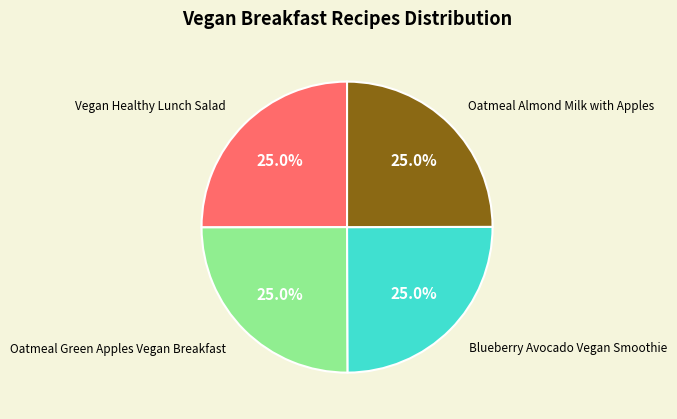

Is there any slice that represents more than half of the pie?

No